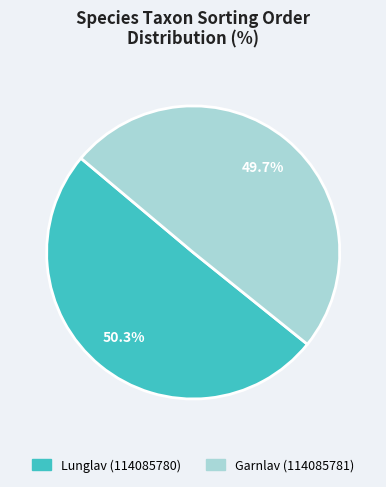

To the nearest percent, what percentage of the pie is Garnlav (114085781)?

50%